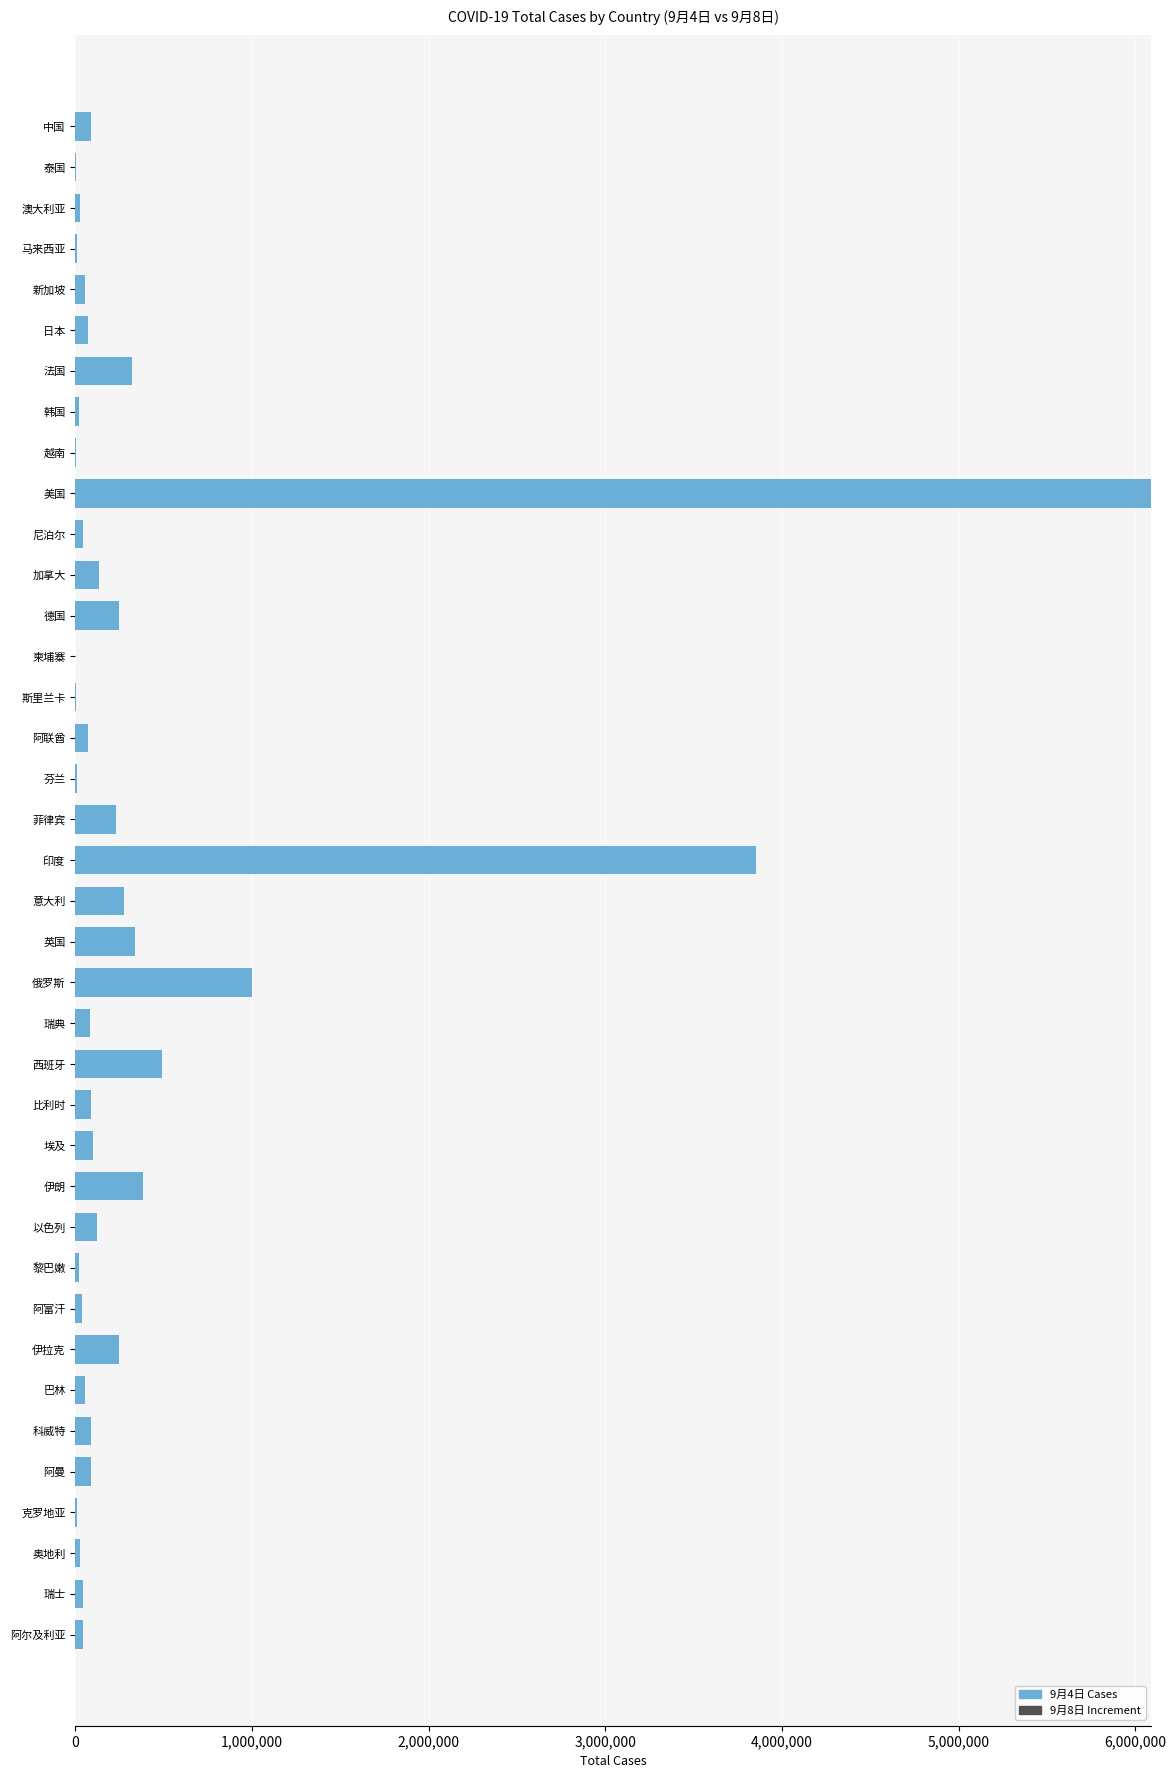

Rank the series by their maximum value, from lowest to highest.

9月4日→9月8日 Increment, 9月4日 Cases